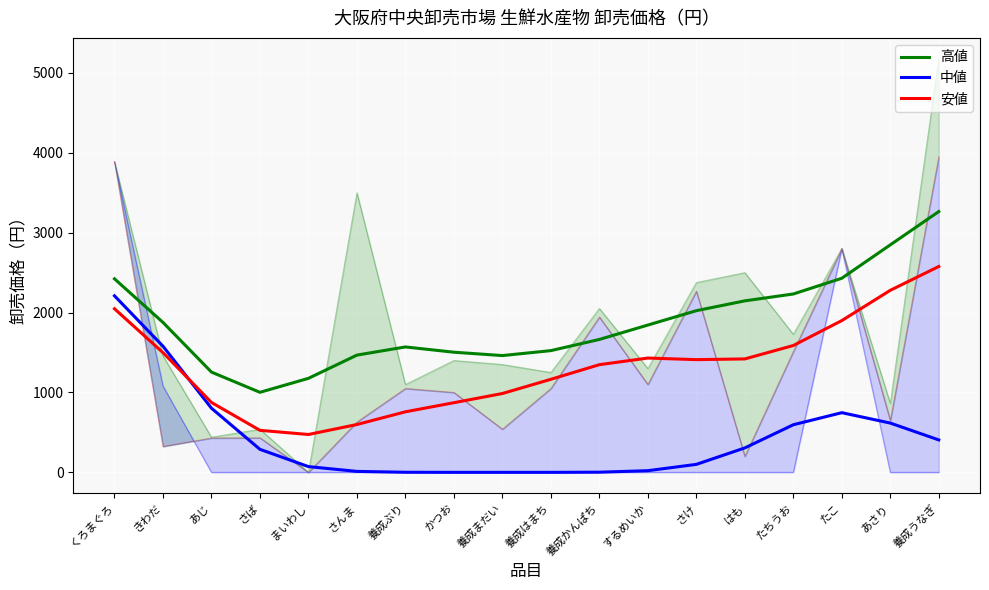

Count the number of categories in the chart.

18